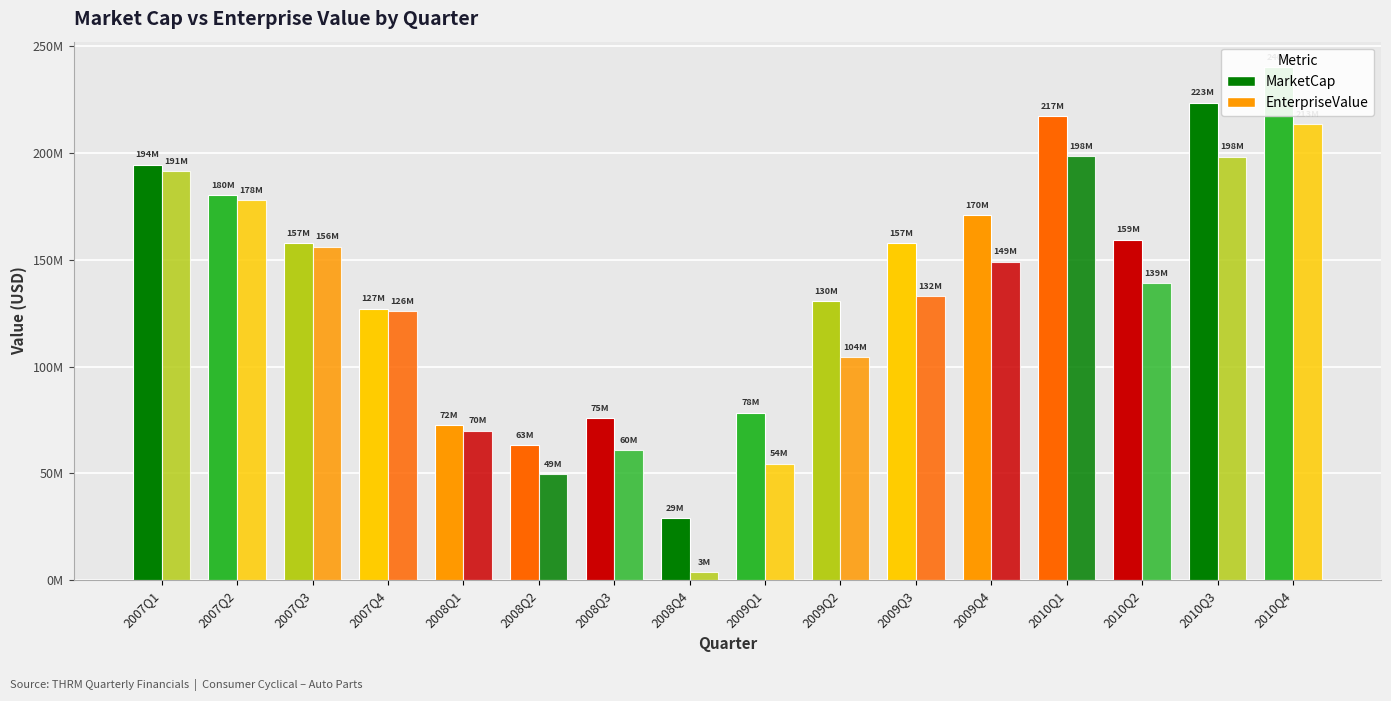

Which series has the widest spread of values?

MarketCap